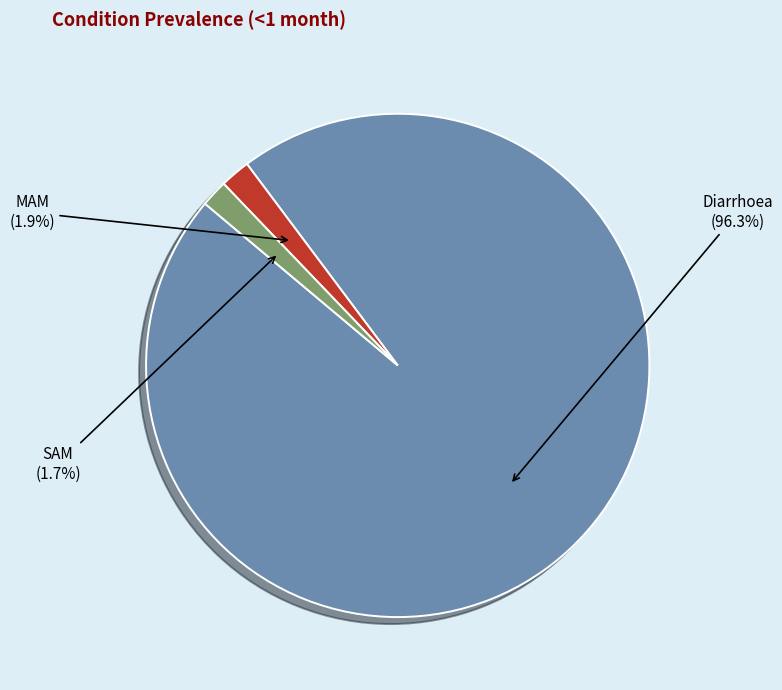

To the nearest percent, what is the combined percentage of Diarrhoea and MAM?

98%